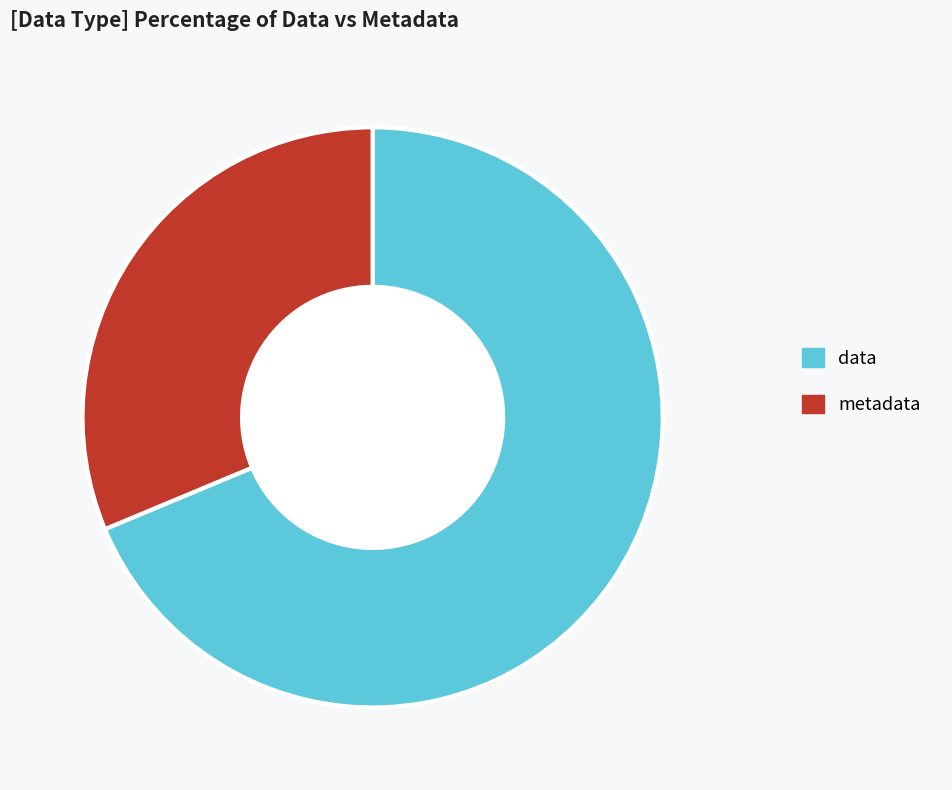

Which has a higher value, metadata or data?

data